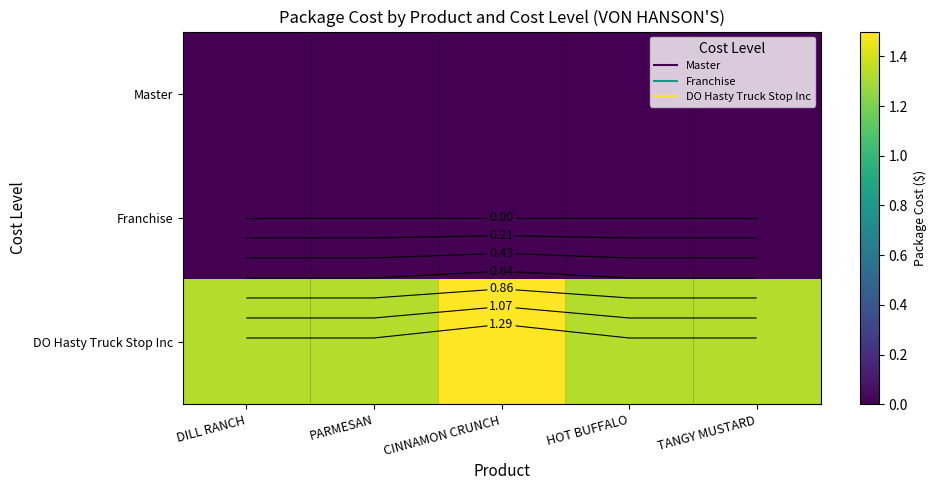

Between TANGY MUSTARD and HOT BUFFALO, which is larger?

TANGY MUSTARD